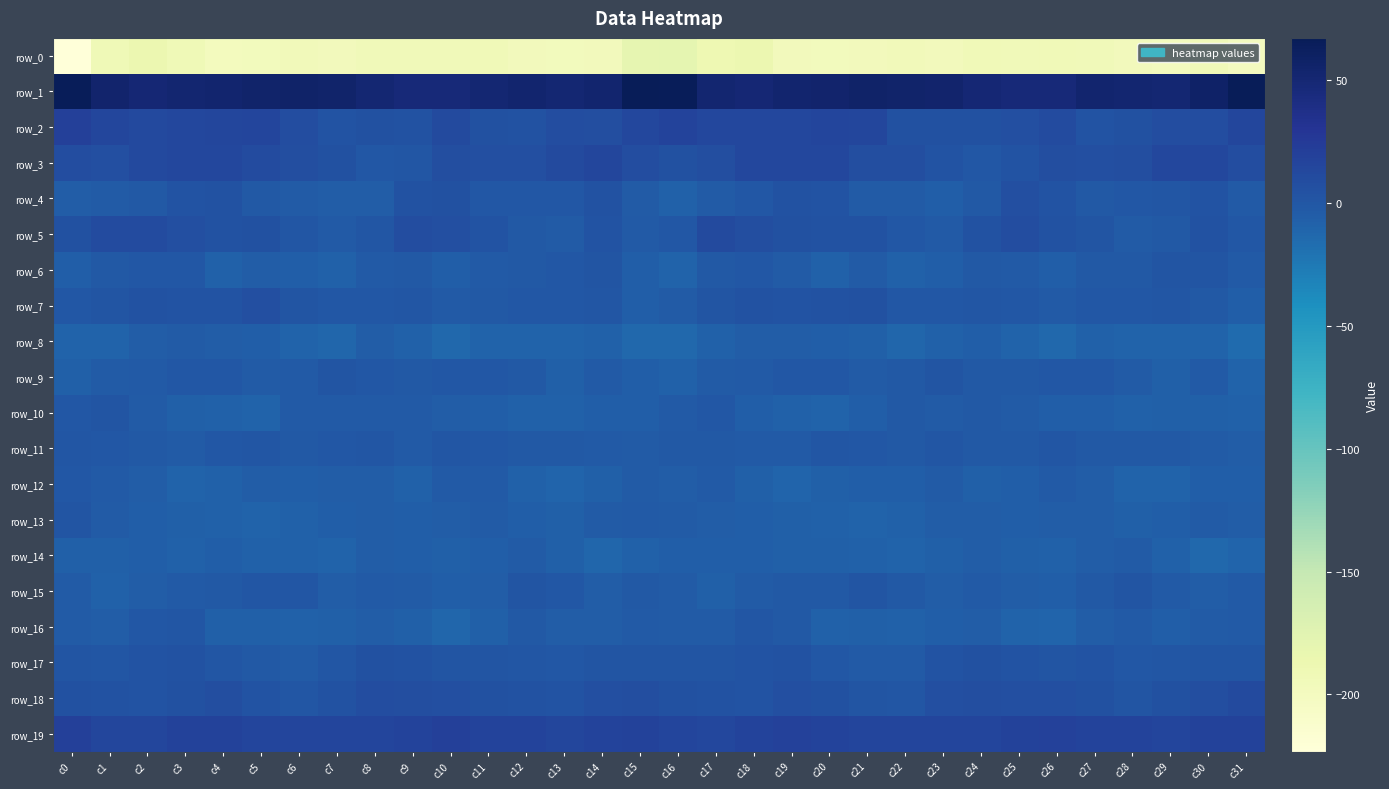

At which label is row_5 closest to 3?

c14